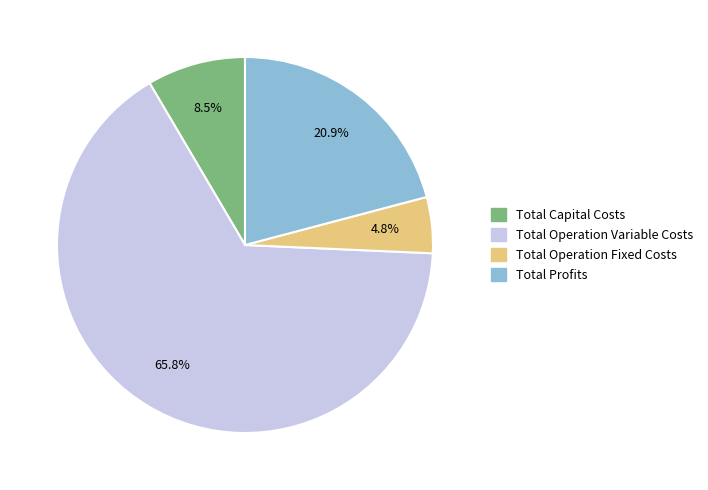

What is the total percentage of Total Operation Fixed Costs and Total Profits?

25.7%